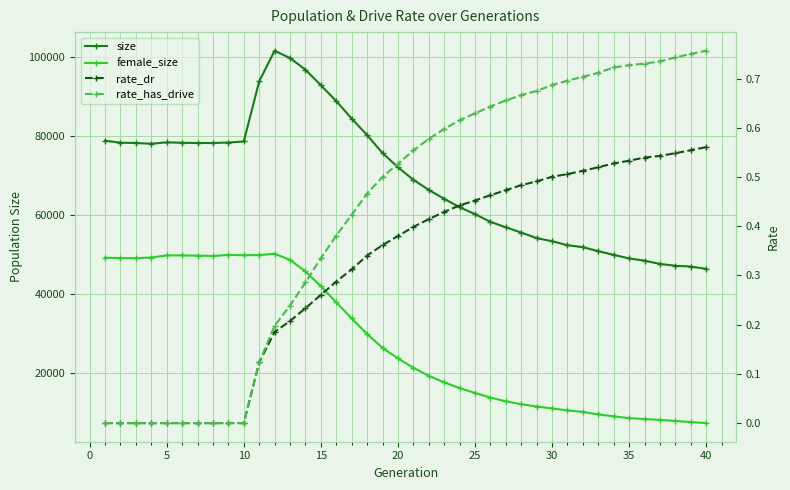

True or false: size has more than 0 points higher than both neighbors.

True